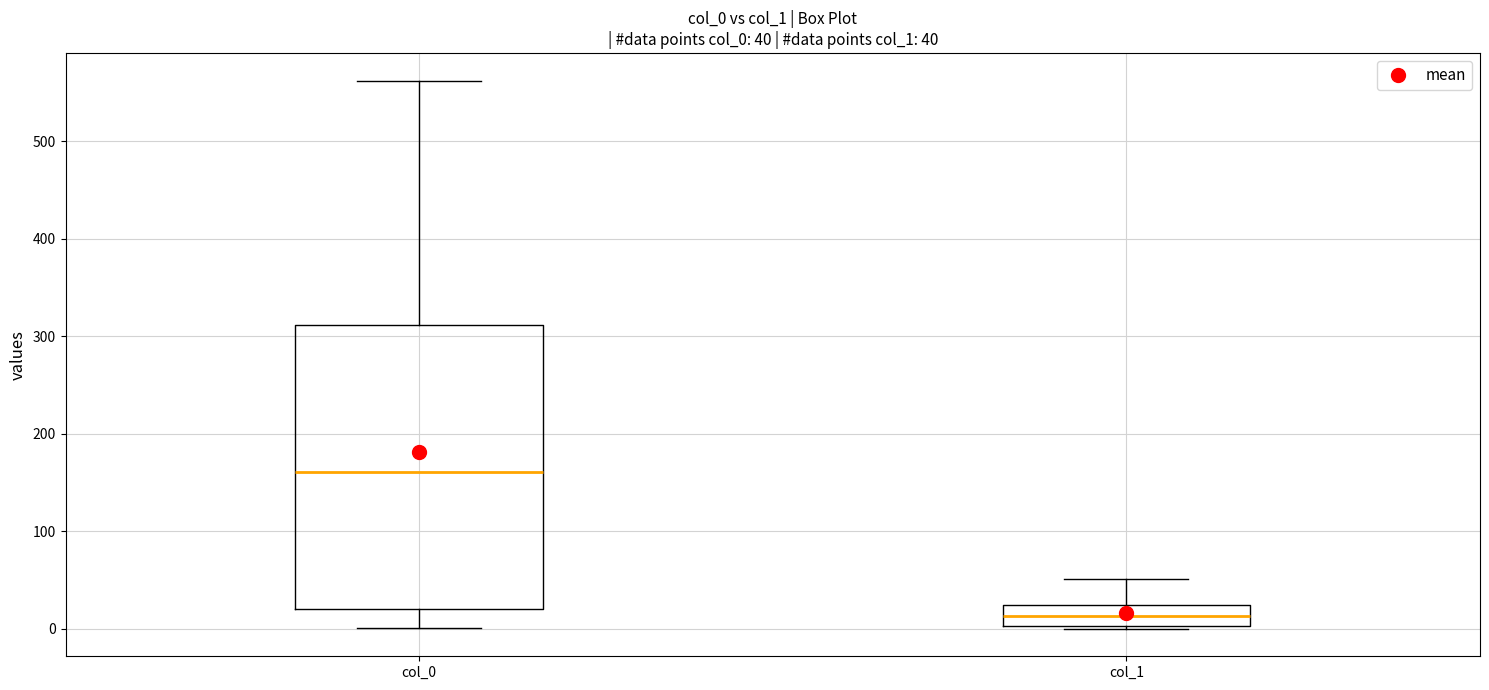

Comparing the boxes themselves (not the whiskers), which one is the tallest?

col_0